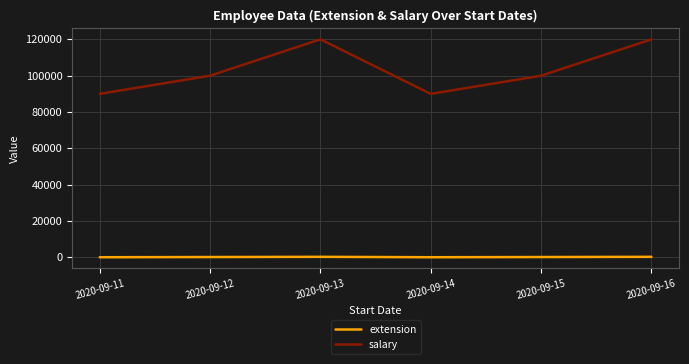

What is the difference between the maximum and minimum values in the extension series?

222